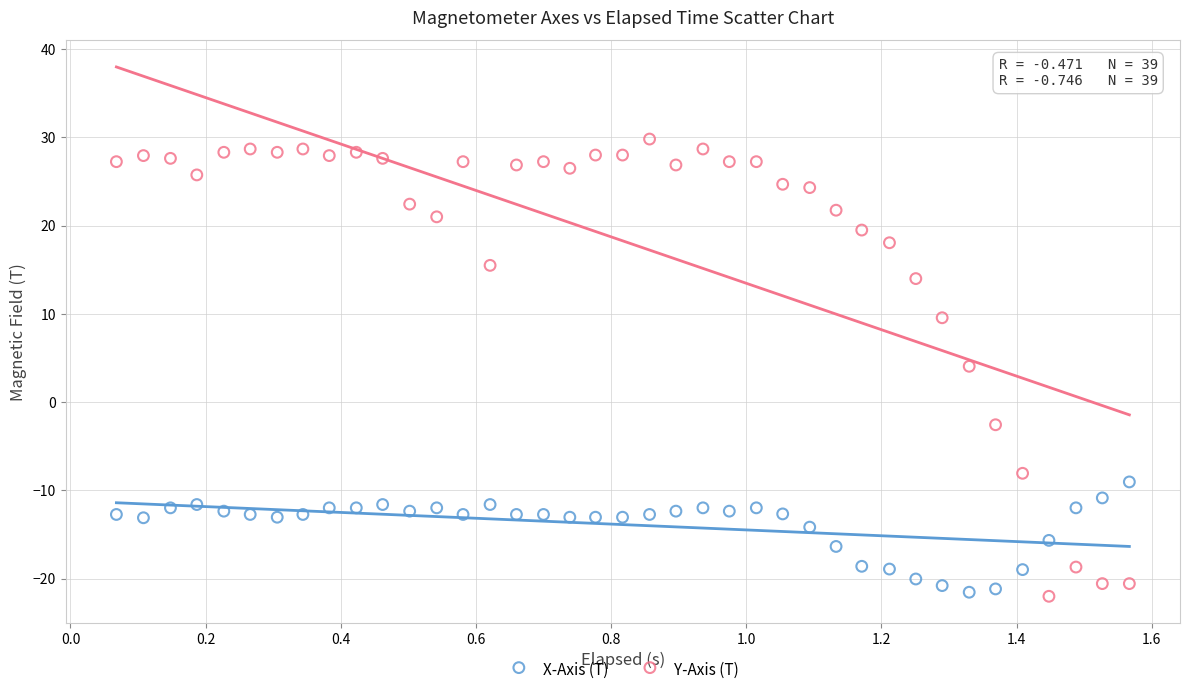

Which series has the widest spread of Y values?

Y-Axis (T)